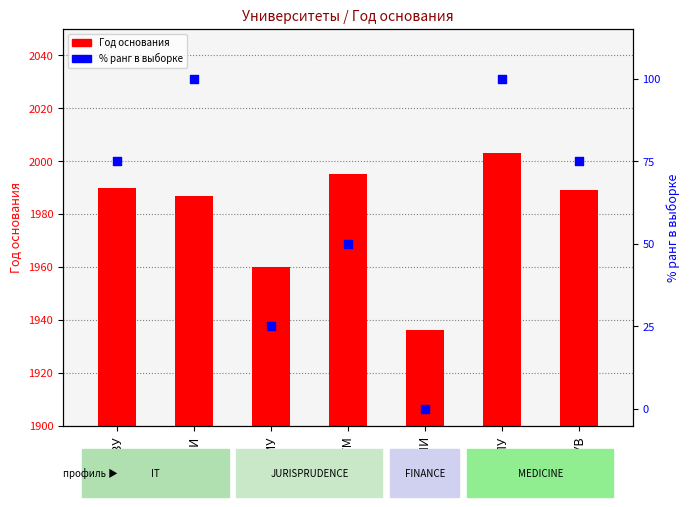

What is the total value across all series at ВЛПУ?

2103